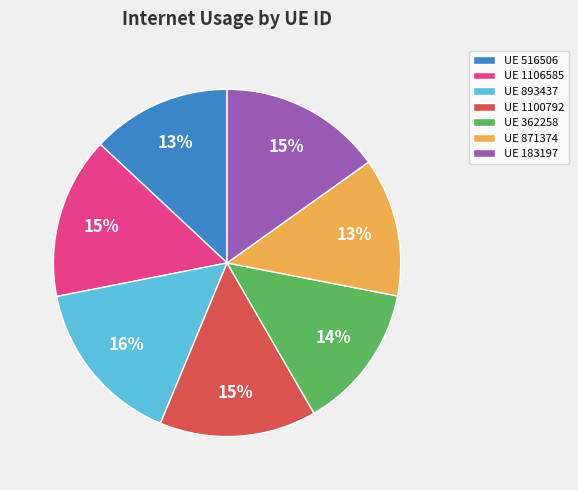

Is there a majority slice in this chart?

No